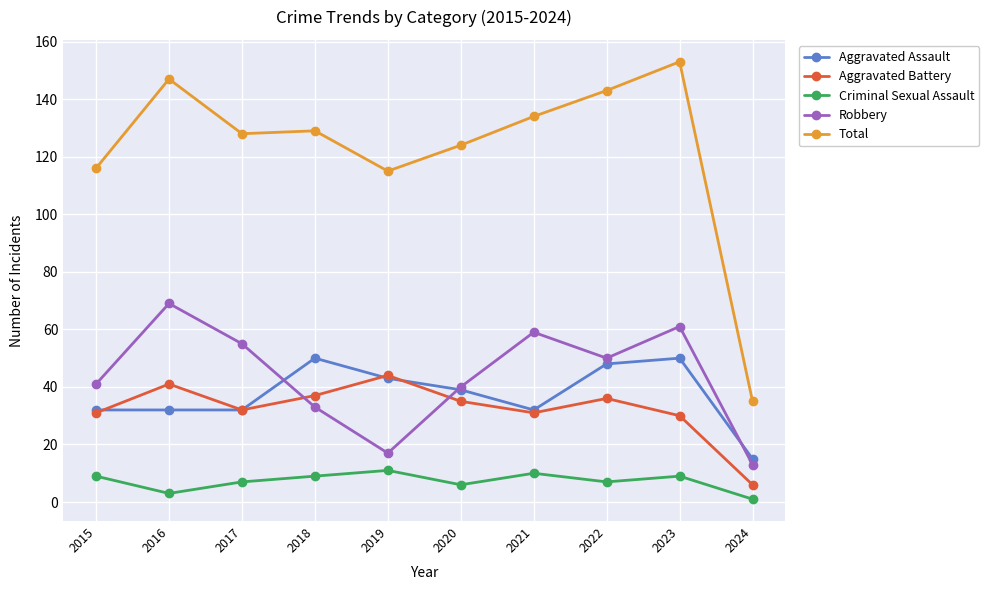

What is the highest value of the Aggravated Battery series?

44